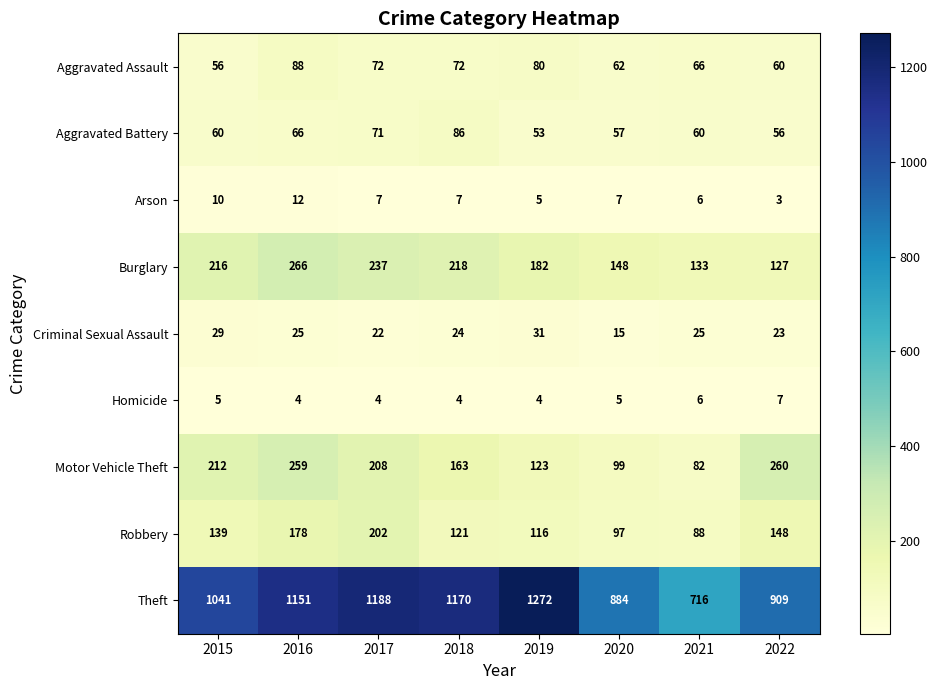

Where is Burglary nearest to the value 196?

2019